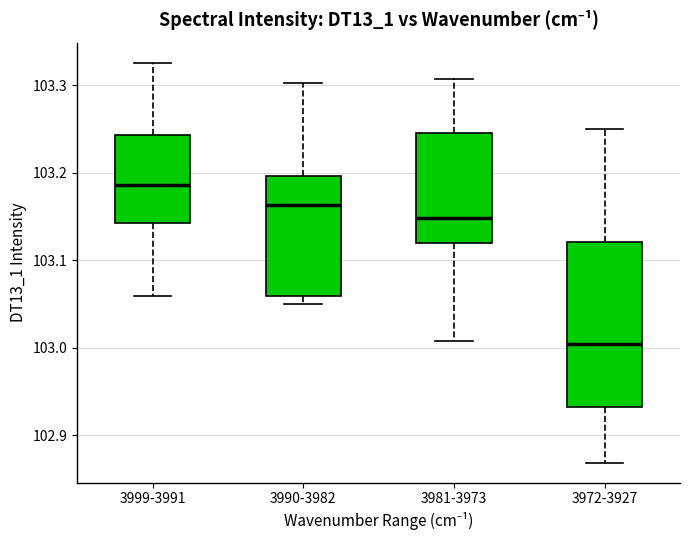

Reading left to right, transcribe this box plot: for each box, give where its median line is, the range the box spans, and where its two whiskers end, as read against the y-axis. The values are not printed on the chart, so give them approximately, as read against the axis.

3999-3991: median 103.19, box 103.14 to 103.24, whiskers 103.06 to 103.33
3990-3982: median 103.16, box 103.06 to 103.20, whiskers 103.05 to 103.30
3981-3973: median 103.15, box 103.12 to 103.25, whiskers 103.01 to 103.31
3972-3927: median 103.00, box 102.93 to 103.12, whiskers 102.87 to 103.25